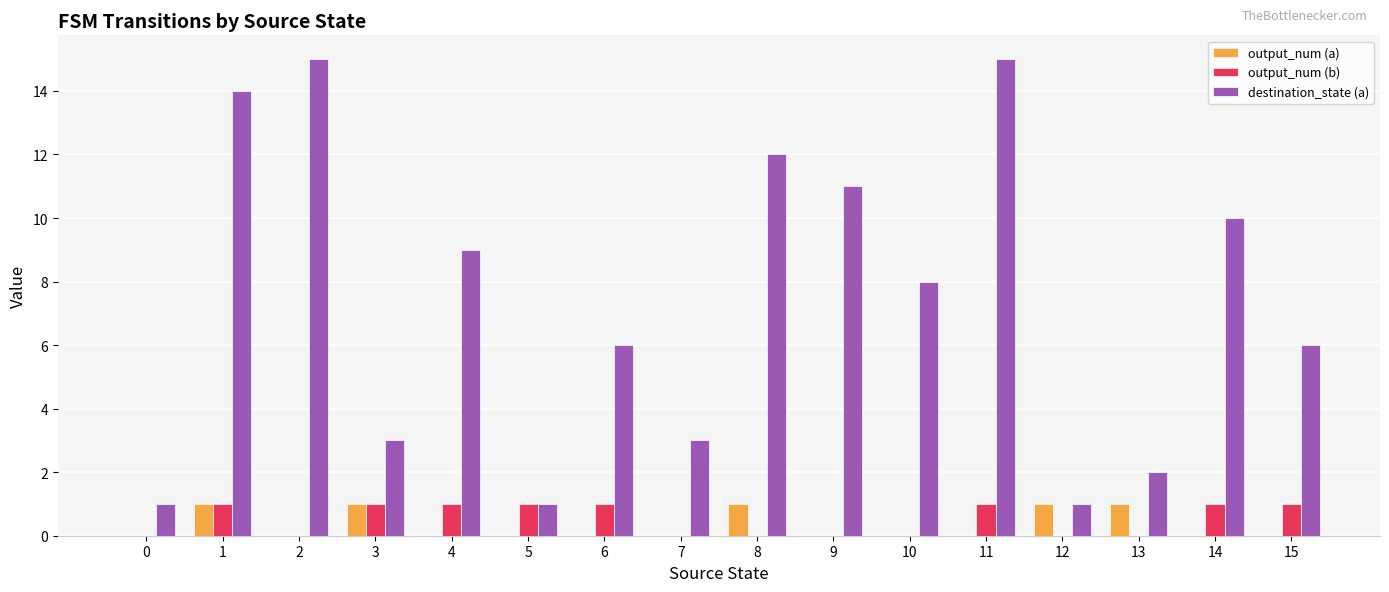

Between 3 and 5, which series saw the biggest shift?

destination_state (a)